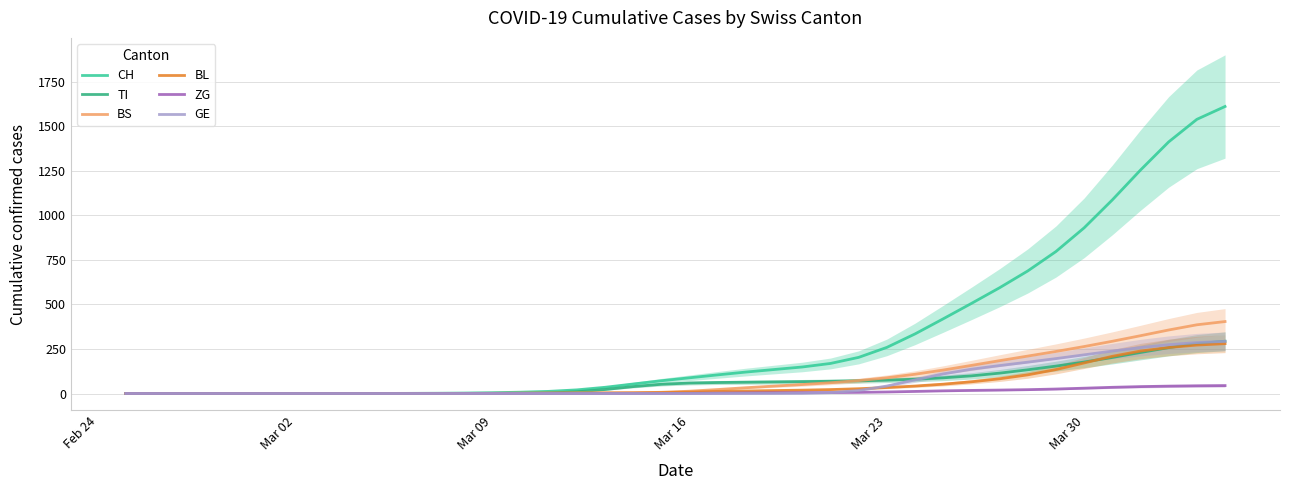

What is the maximum value for BS?

403.6